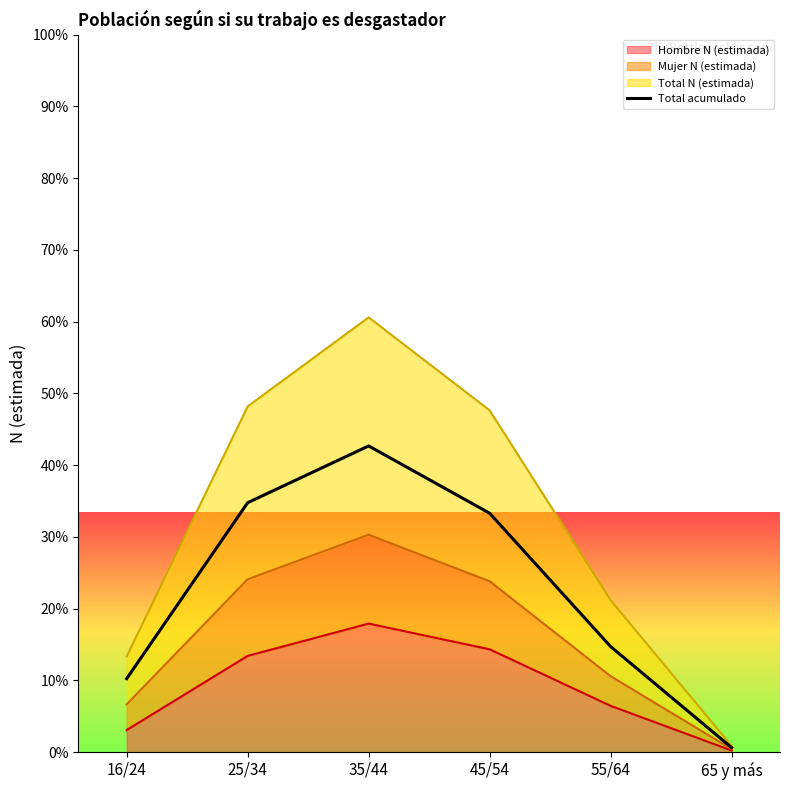

At which category does the chart reach its minimum across all series?

65 y más